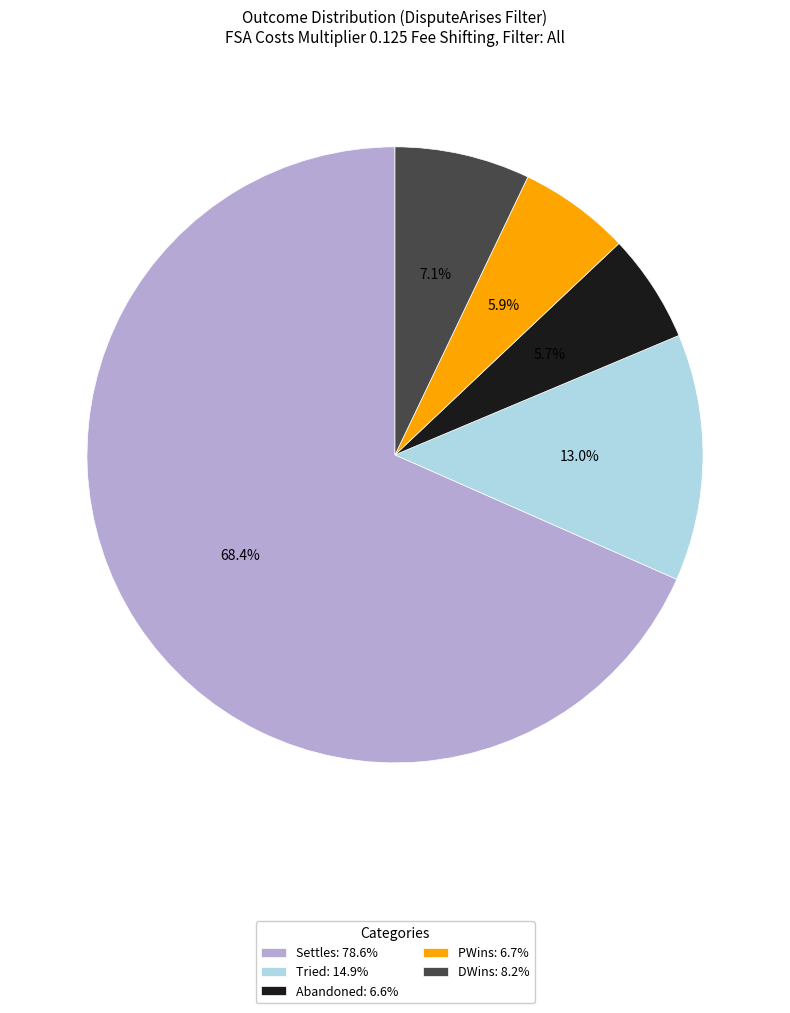

Combined, do PWins and Tried account for over 50%?

No